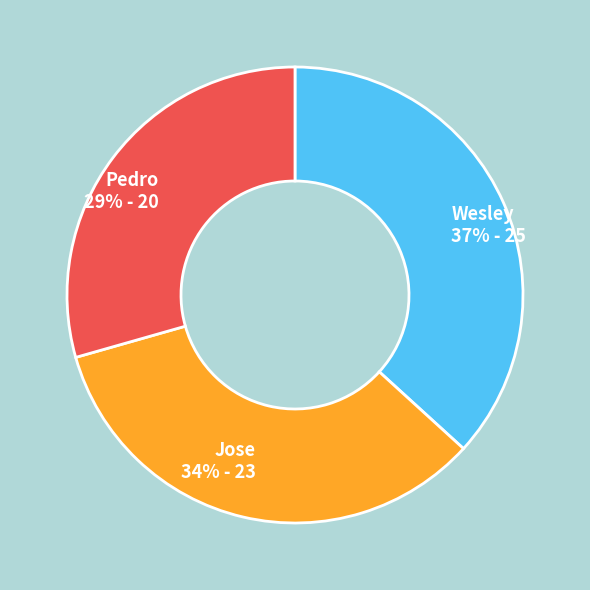

Which category has the smallest portion of the pie?

Pedro